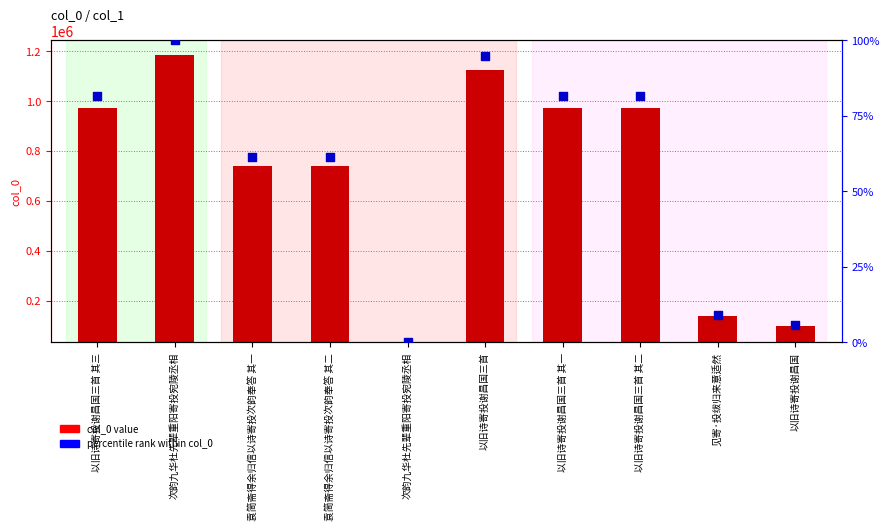

Is the value of percentile rank within col_0 at 见寄·投绂归来意适然 greater than the value of col_0 value at 次韵九华杜先辈重阳寄投宛陵丞相?

No